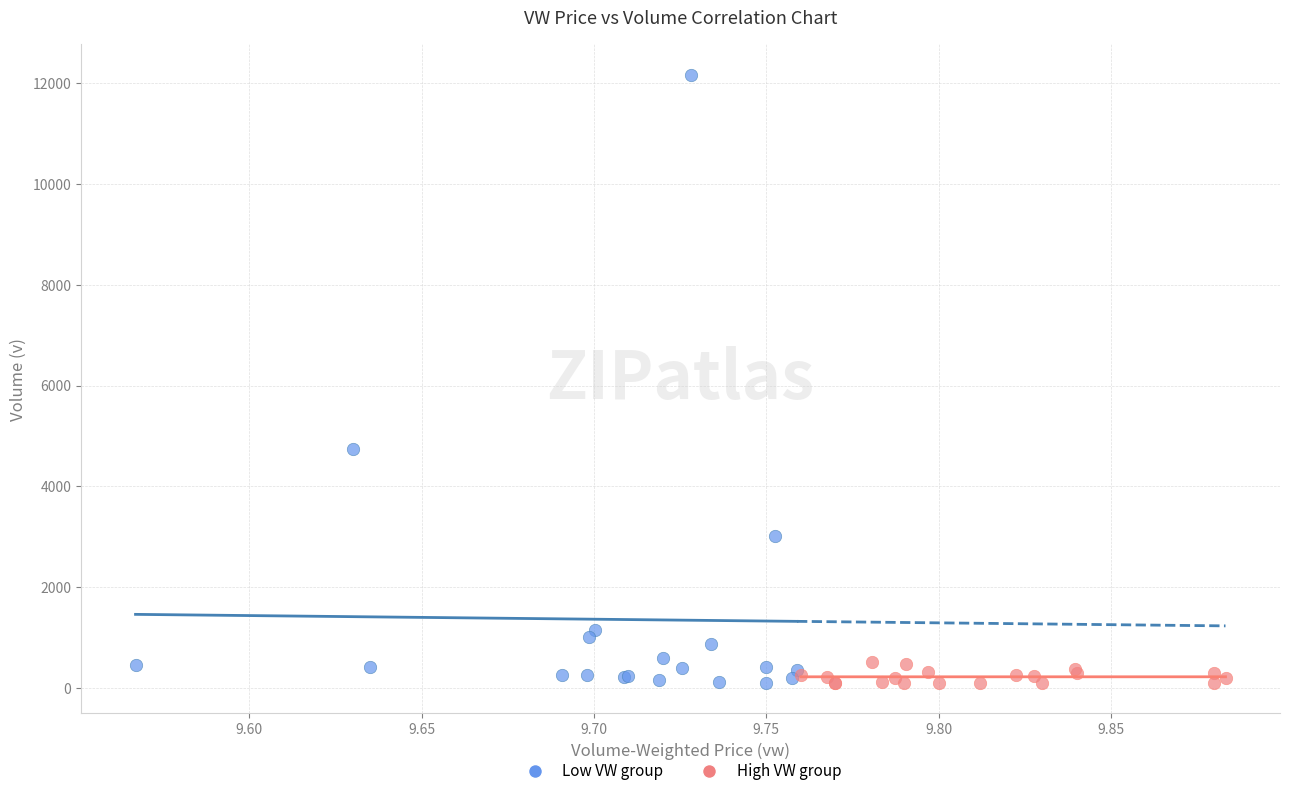

Which series has the largest Y range (max minus min)?

Low VW group